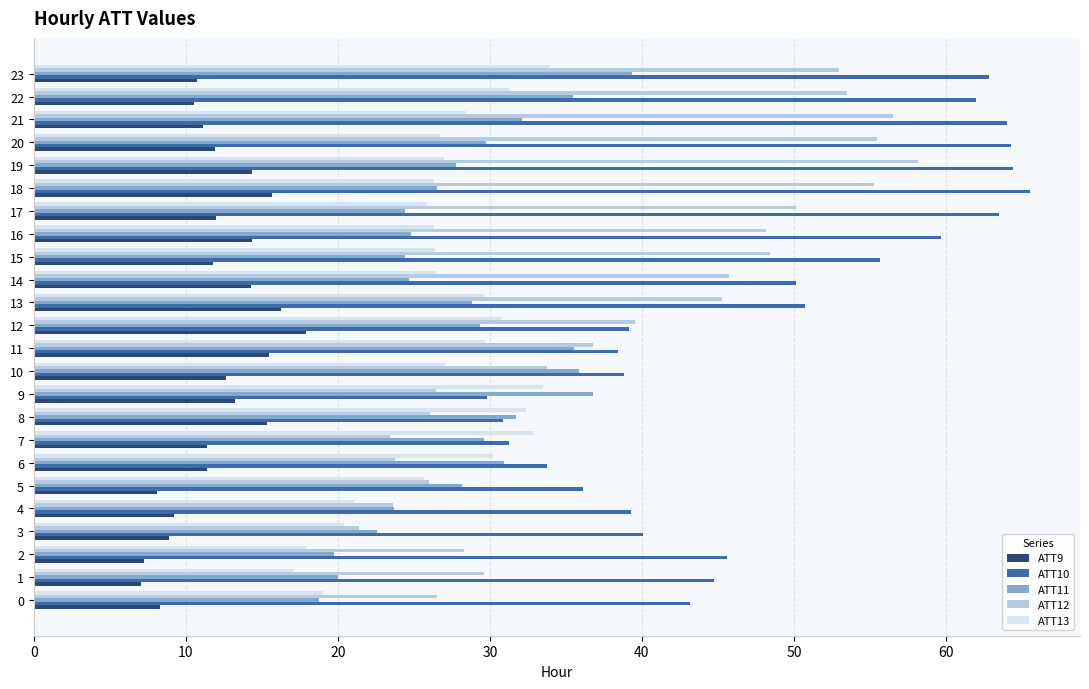

The value of ATT12 at 22 is 28.8. True or false?

False